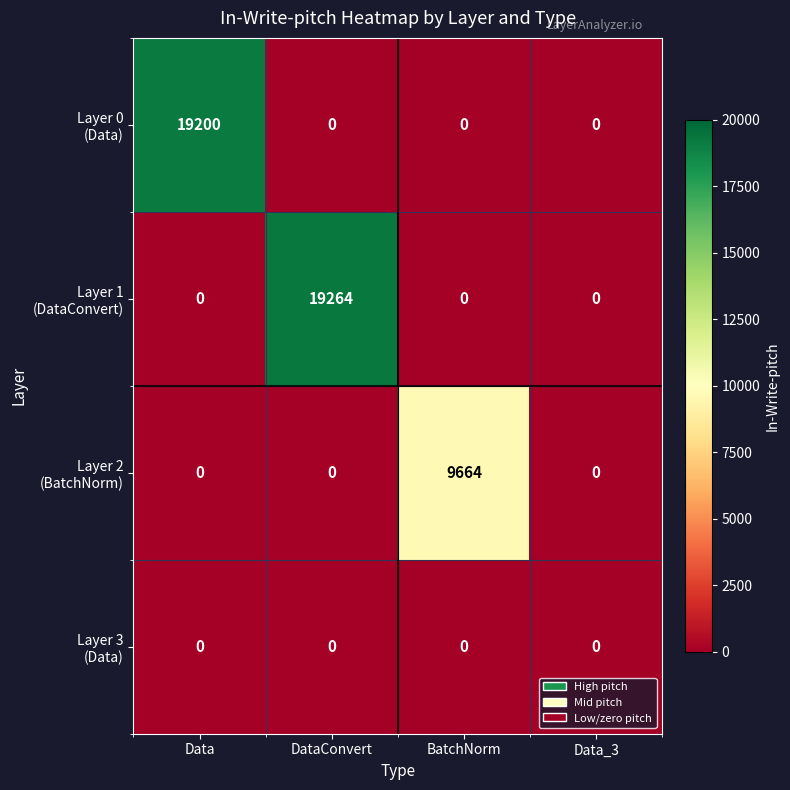

At which category does the chart reach its peak across all series?

DataConvert